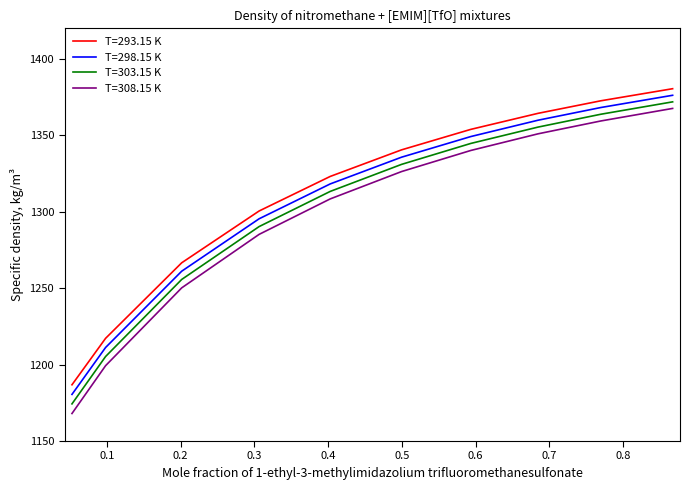

What are all the series names shown in the legend?

T=293.15 K, T=298.15 K, T=303.15 K, T=308.15 K